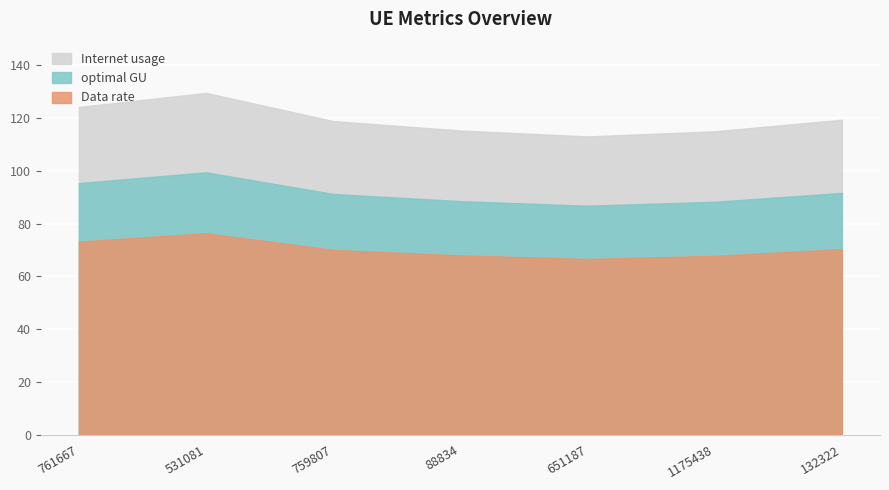

Reading right to left, what are all the values shown in this chart?

Internet usage: 119.4	115.0	113.0	115.3	118.8	129.5	124.2
Data rate: 70.3	67.8	66.6	67.9	70.0	76.3	73.2
optimal GU: 91.6	88.3	86.8	88.5	91.2	99.4	95.3